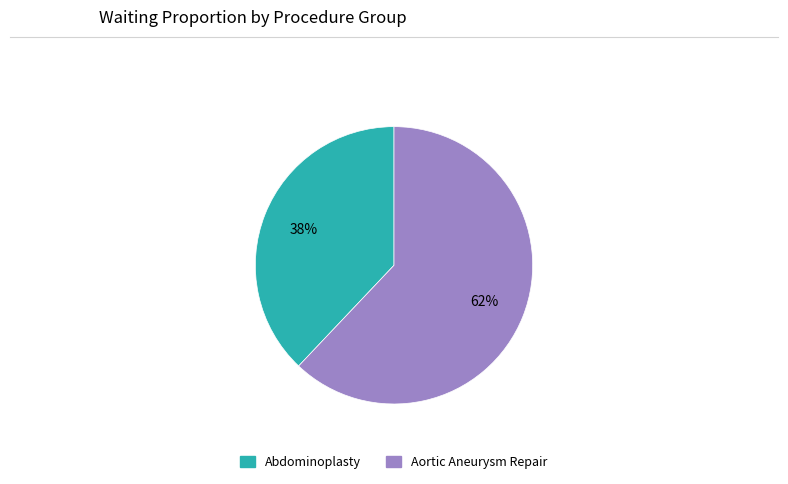

Approximately how many times larger is the value at Aortic Aneurysm Repair compared to Abdominoplasty?

1.6